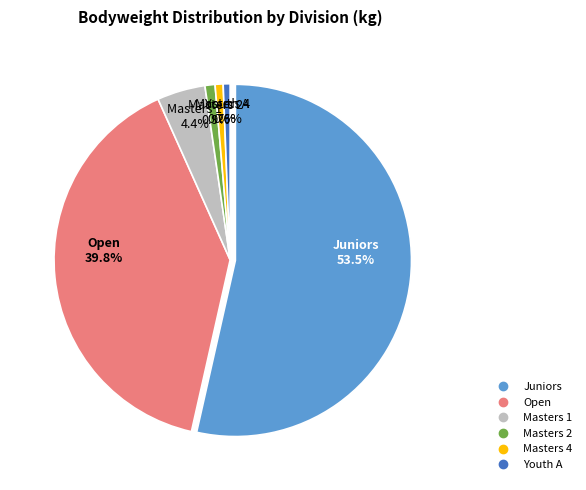

Is it true that Youth A is 1% of the pie?

True